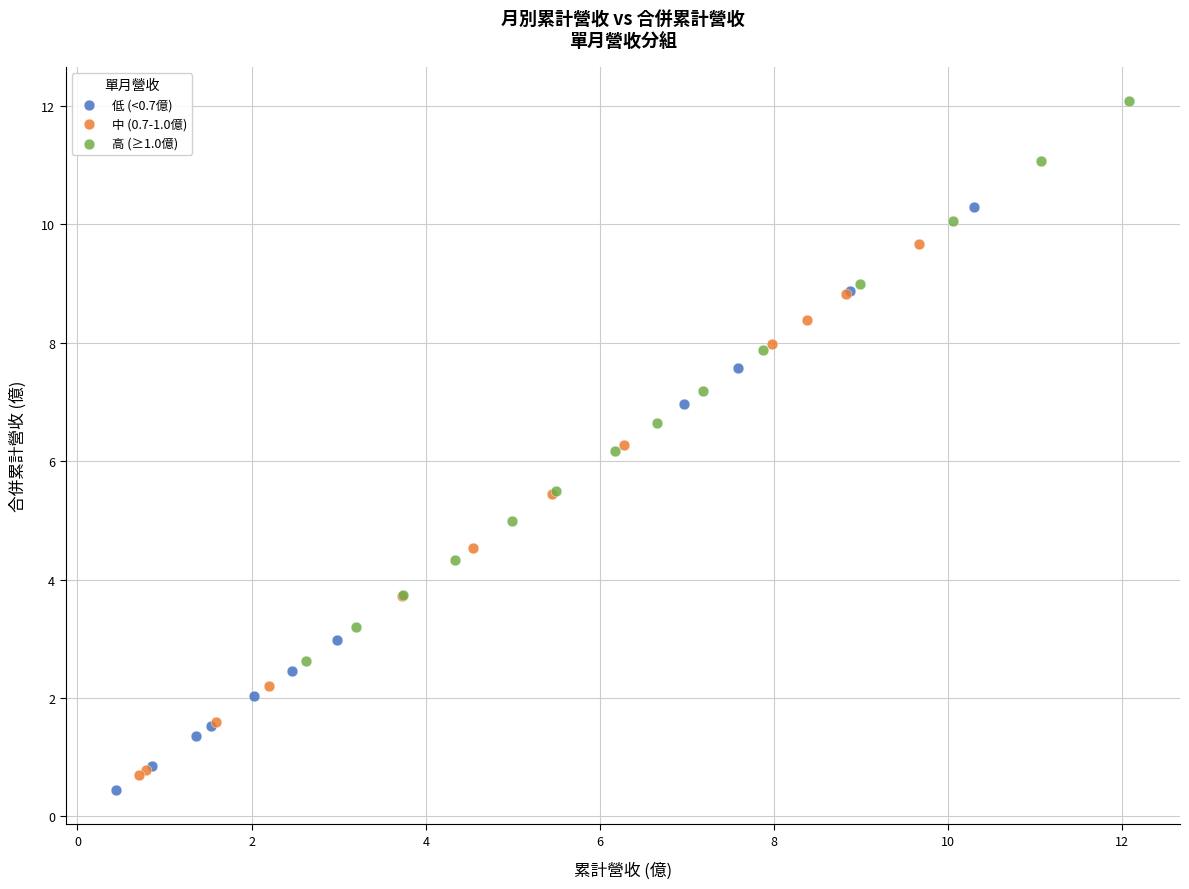

Which series reaches the maximum Y coordinate?

高 (≥1.0億)